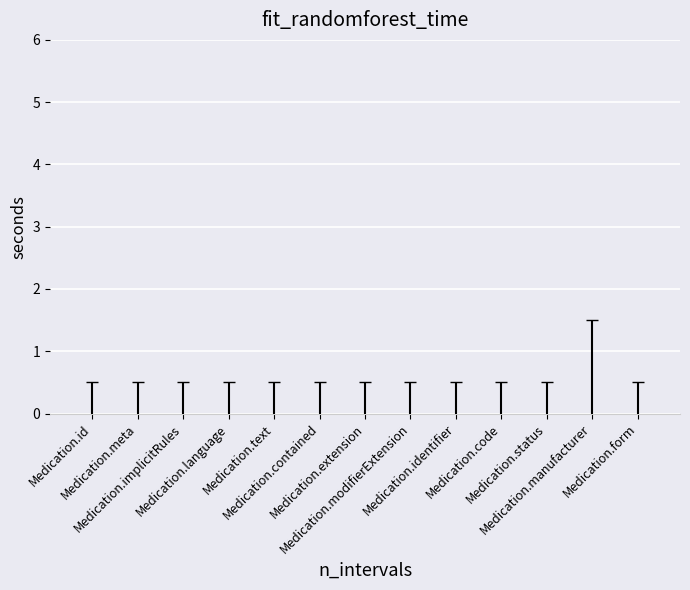

Does the chart contain stacked bars?

No